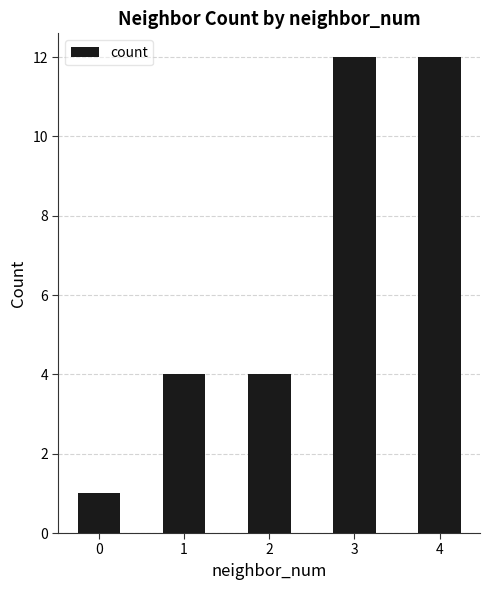

What is the greatest value displayed?

12